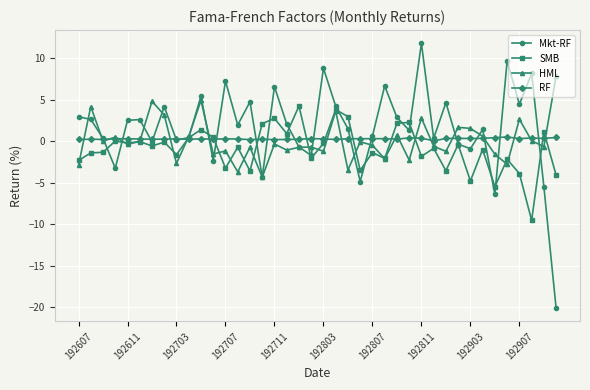

List the series in order of their peak value, lowest first.

RF, SMB, HML, Mkt-RF